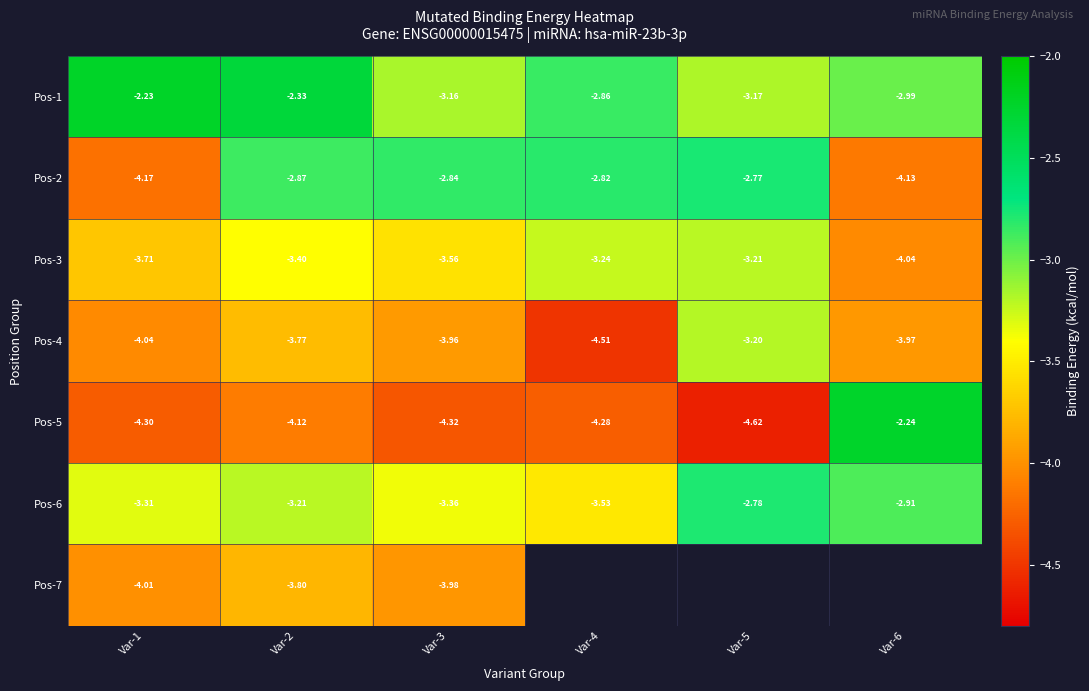

Which has a higher value, Var-1 or Var-2?

Var-1